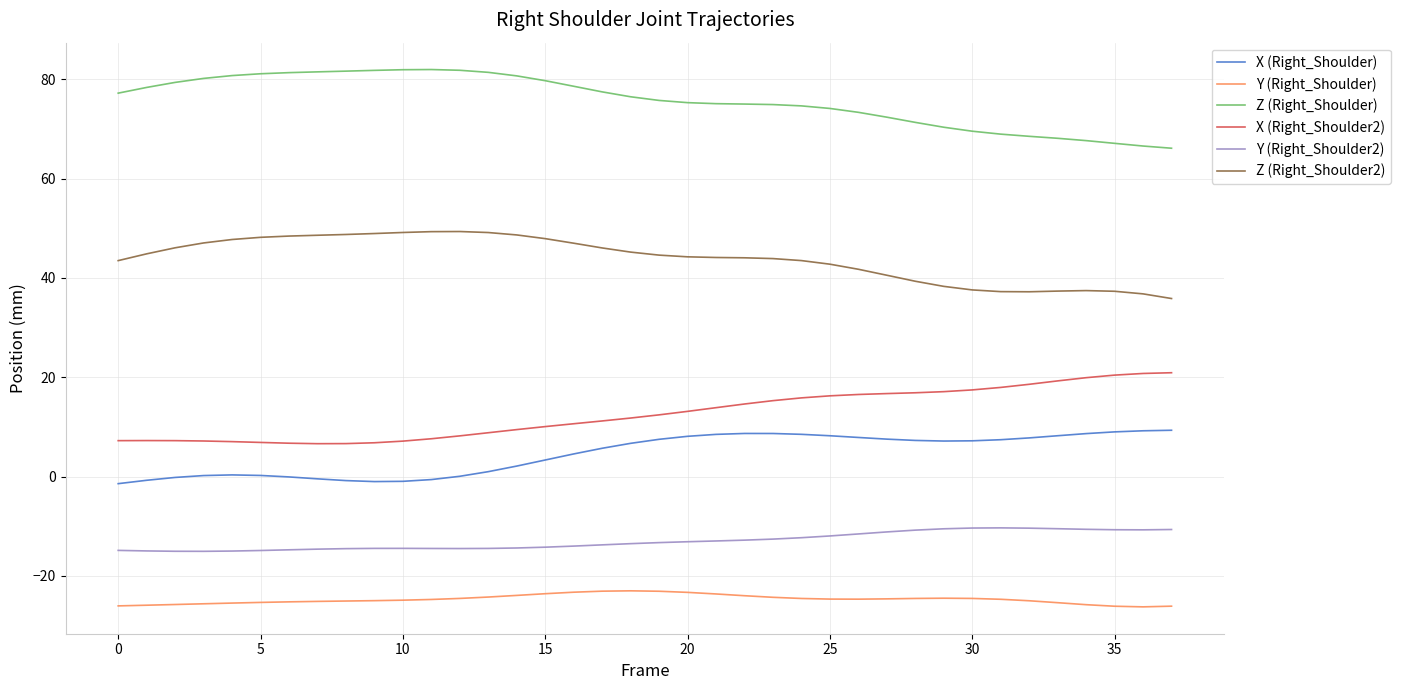

What is the highest value of the Z (Right_Shoulder) series?

82.0